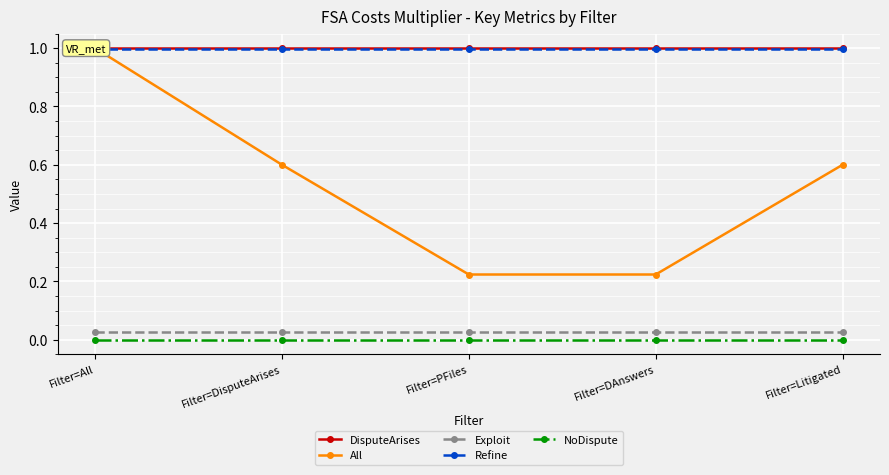

At which category does the chart reach its minimum across all series?

Filter=All